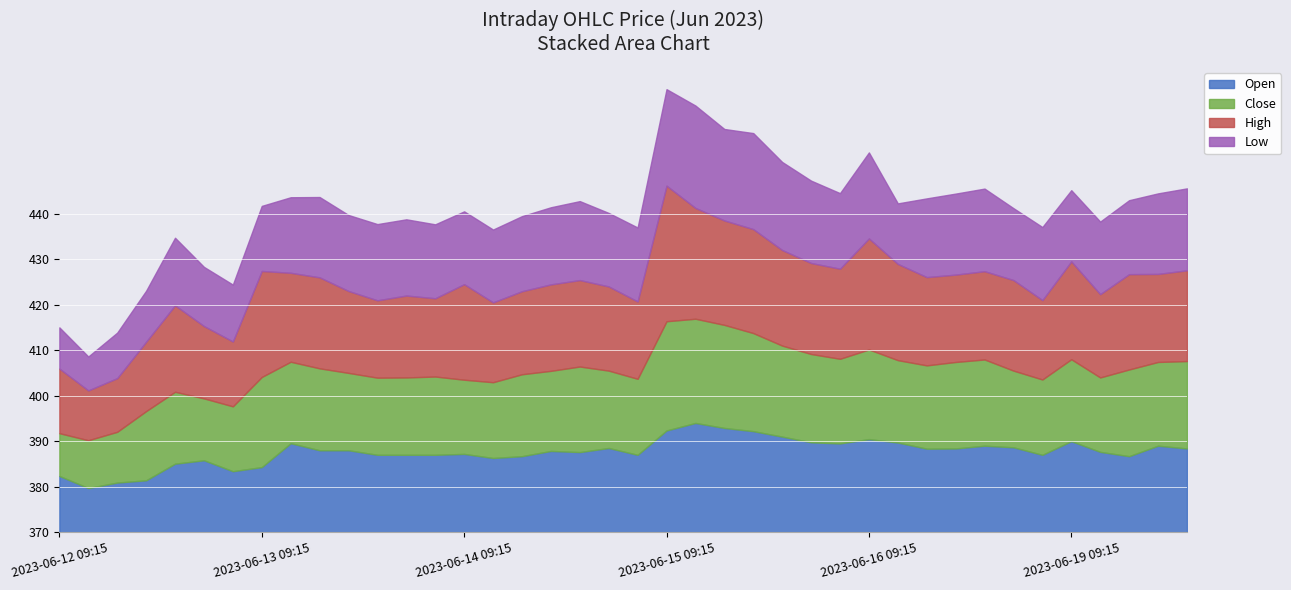

The High series shows 100.2 at 2023-06-12 13:15. True or false?

False